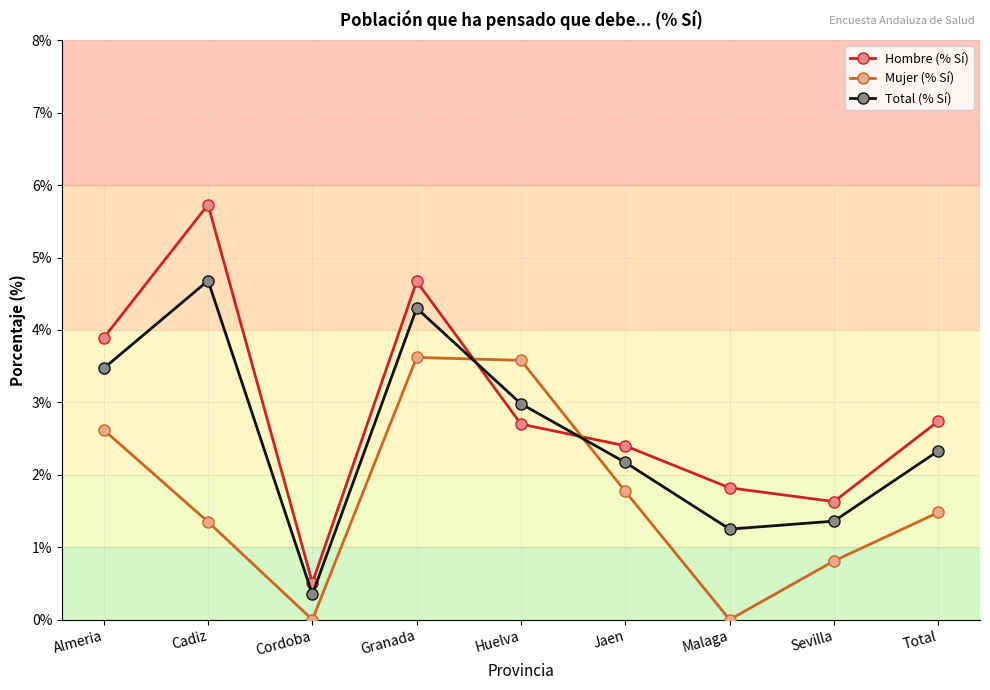

At which category does Hombre (% Sí) reach its first local peak?

Cadiz